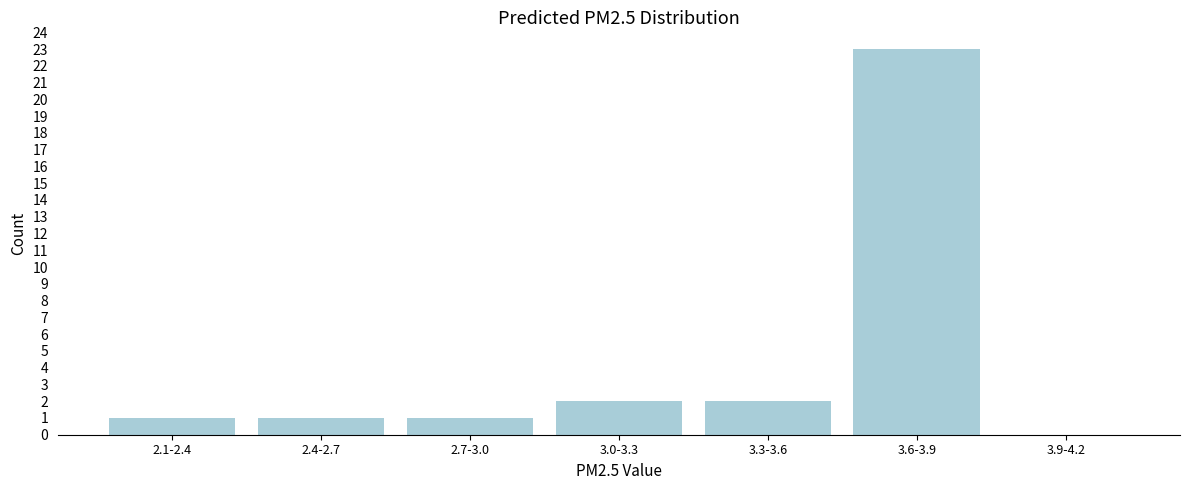

Reading left to right, extract all data points from this chart.

2.1-2.4=1	2.4-2.7=1	2.7-3.0=1	3.0-3.3=2	3.3-3.6=2	3.6-3.9=23	3.9-4.2=0